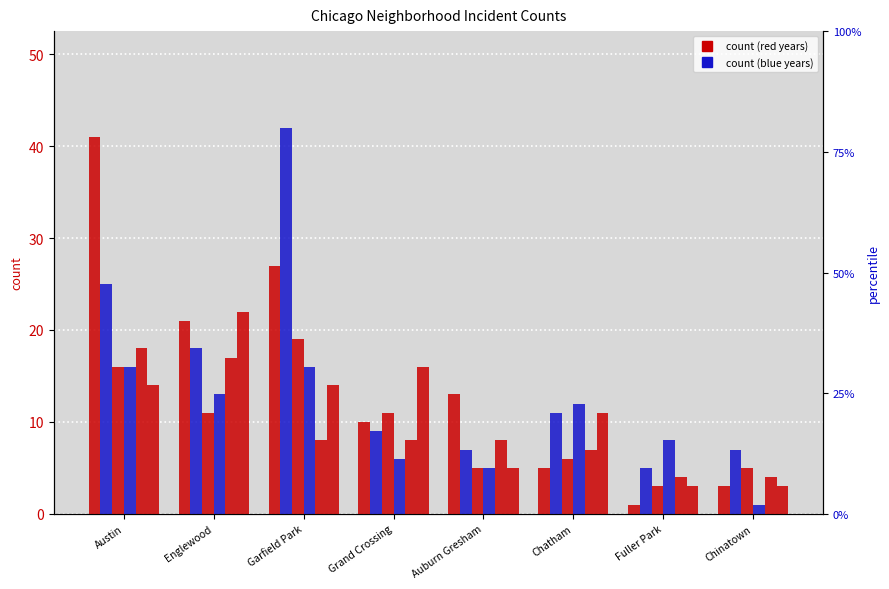

What is the sum of the 2015 values at Chatham and Garfield Park?

15